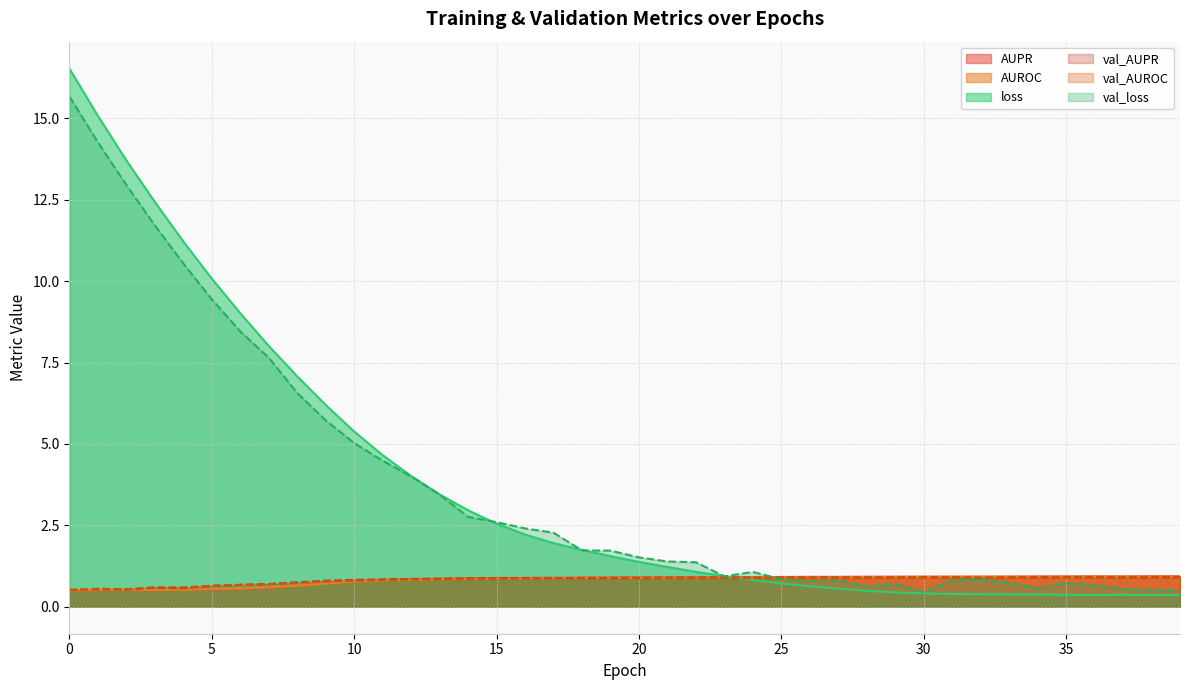

What is the difference between the val_loss values at 39 and 35?

0.2